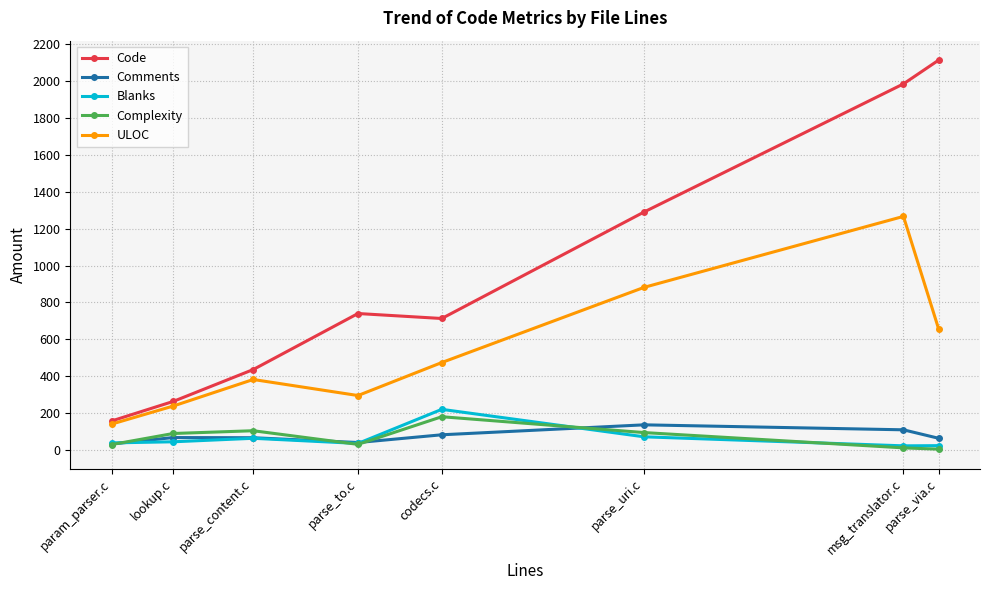

What is the spread (max minus min) of values at msg_translator.c?

1975